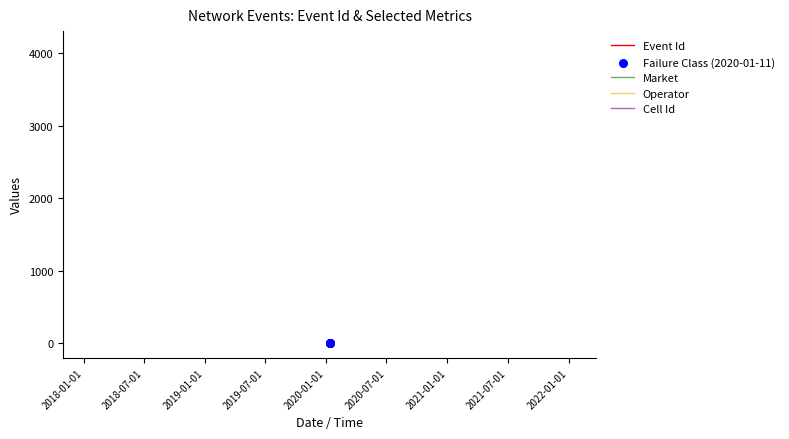

Which series has the largest Y range (max minus min)?

Event Id